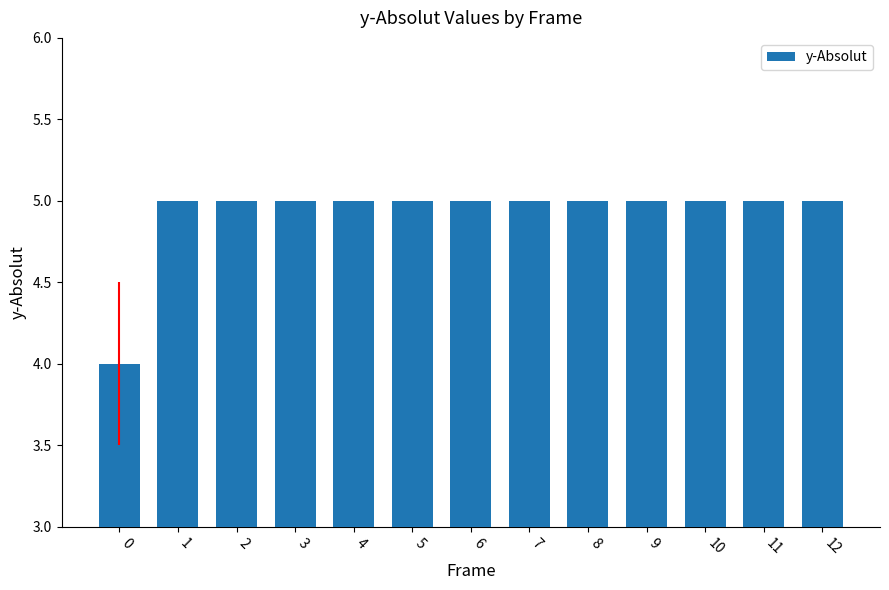

What is the sum of the values at 10 and 1?

10